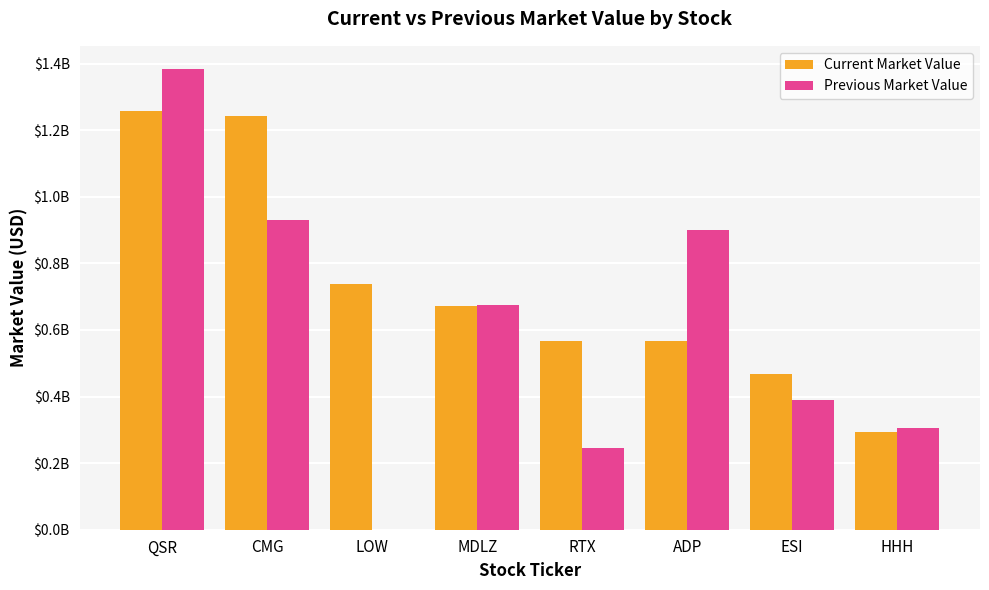

Is the value of Previous Market Value at MDLZ greater than the value of Current Market Value at RTX?

Yes